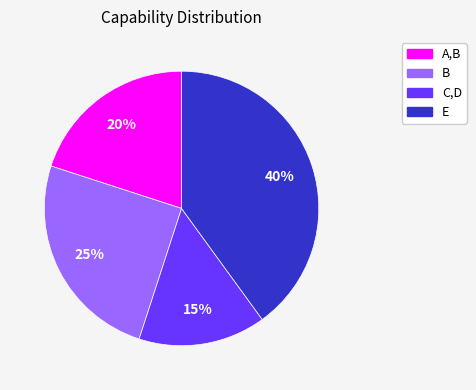

Is it true that C,D is 21% of the pie?

False